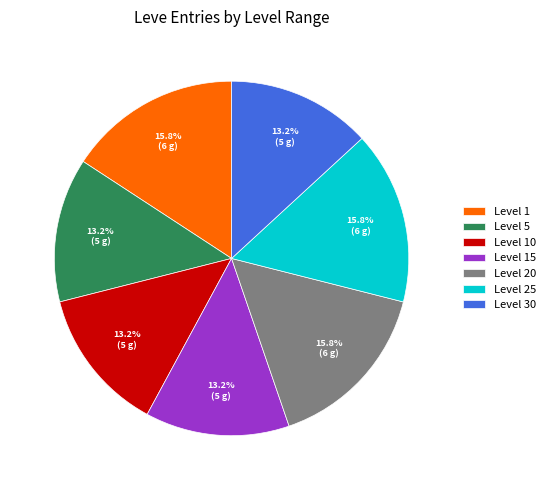

Does Level 20 represent more than half of the total?

No